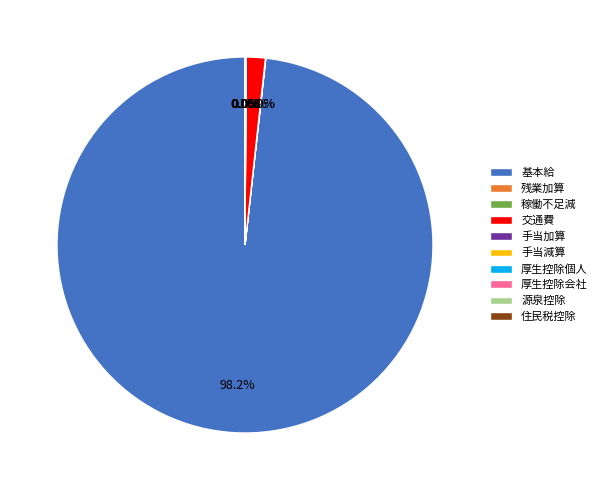

Does 基本給 account for over 50% of the chart?

Yes